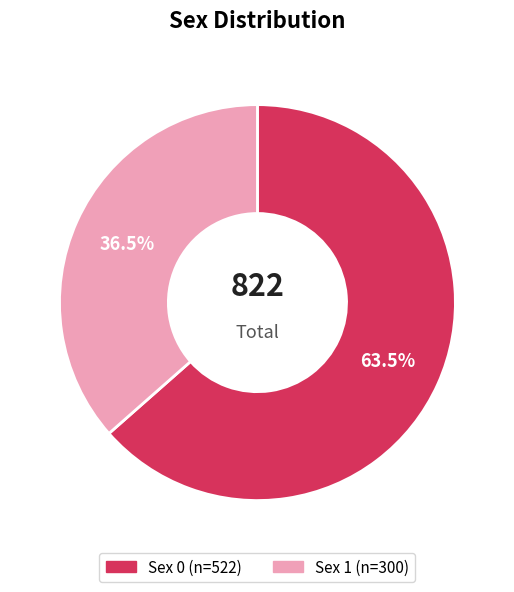

Is there any slice that represents more than half of the pie?

Yes